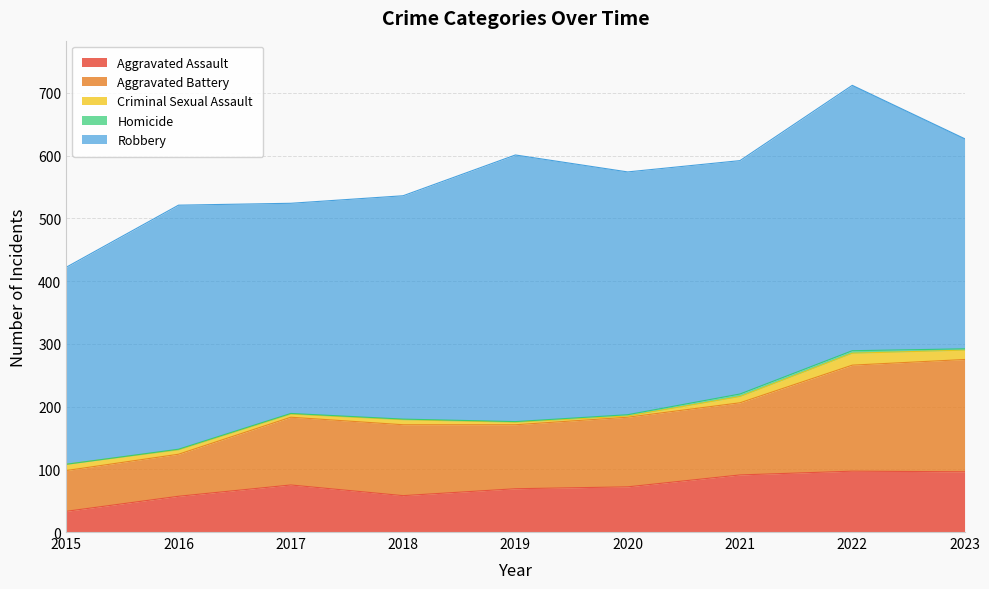

What is the minimum value for Robbery?

314